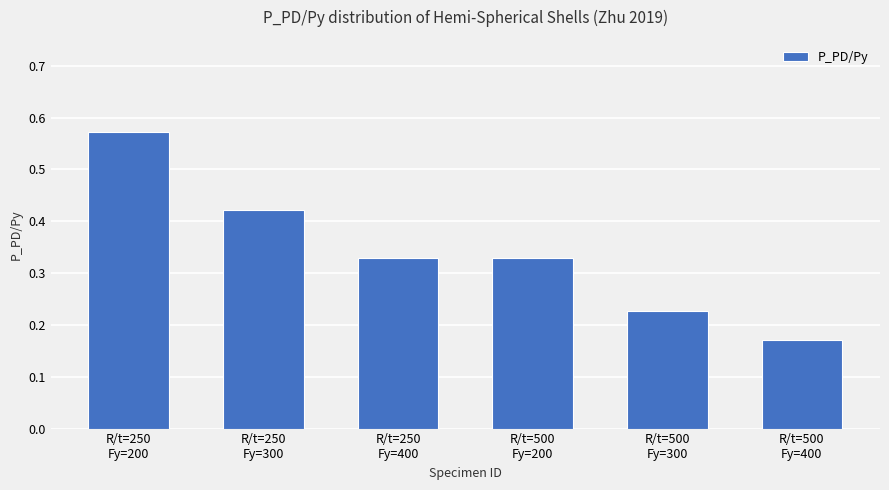

Which category has the lowest value across all series?

R/t=500
Fy=400